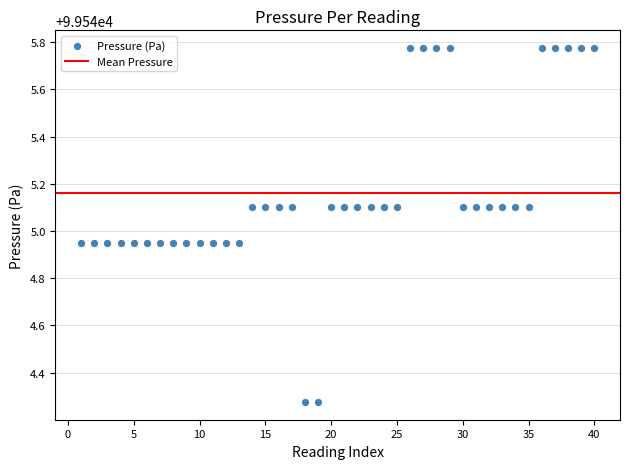

What is the range of Y values (max minus min)?

1.5